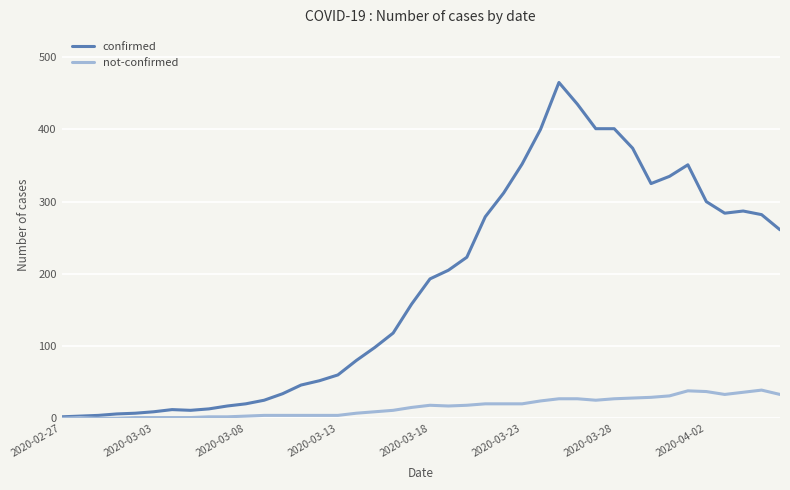

What is the highest value of the not-confirmed series?

39